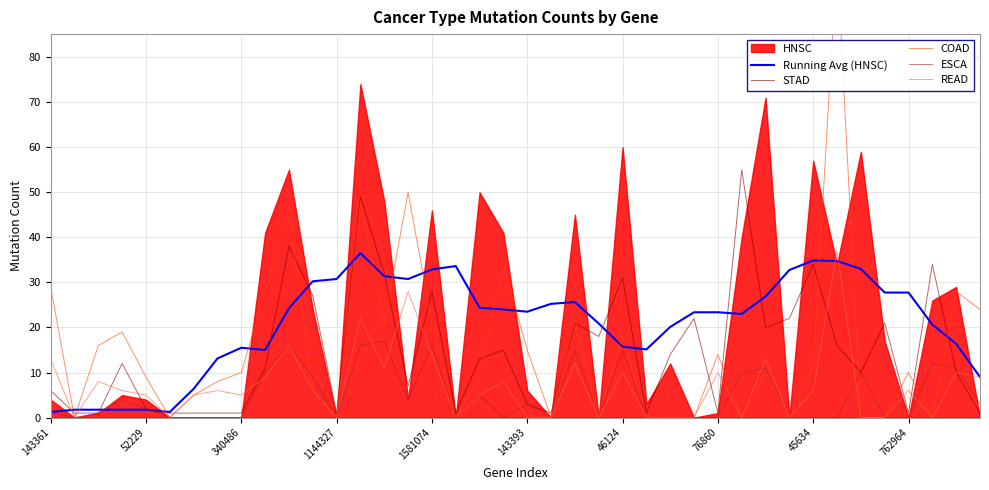

Between 26 and 35, which series saw the biggest shift?

Running Avg (HNSC)